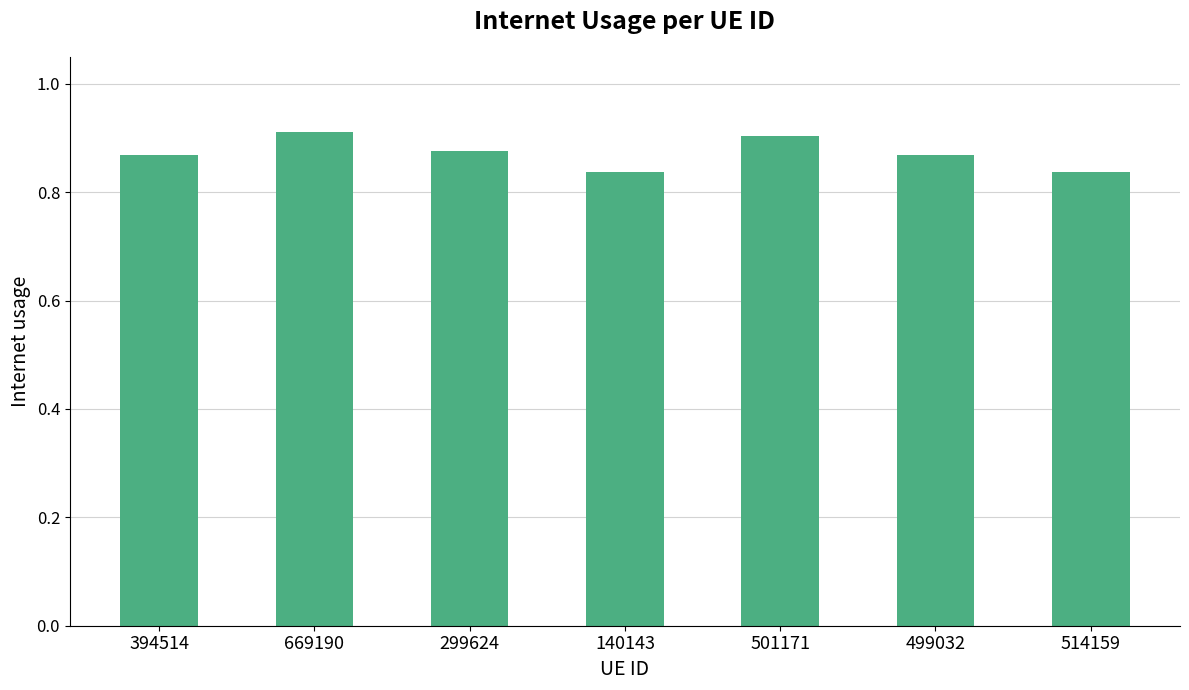

What is the sum of the values at 514159 and 501171?

1.7